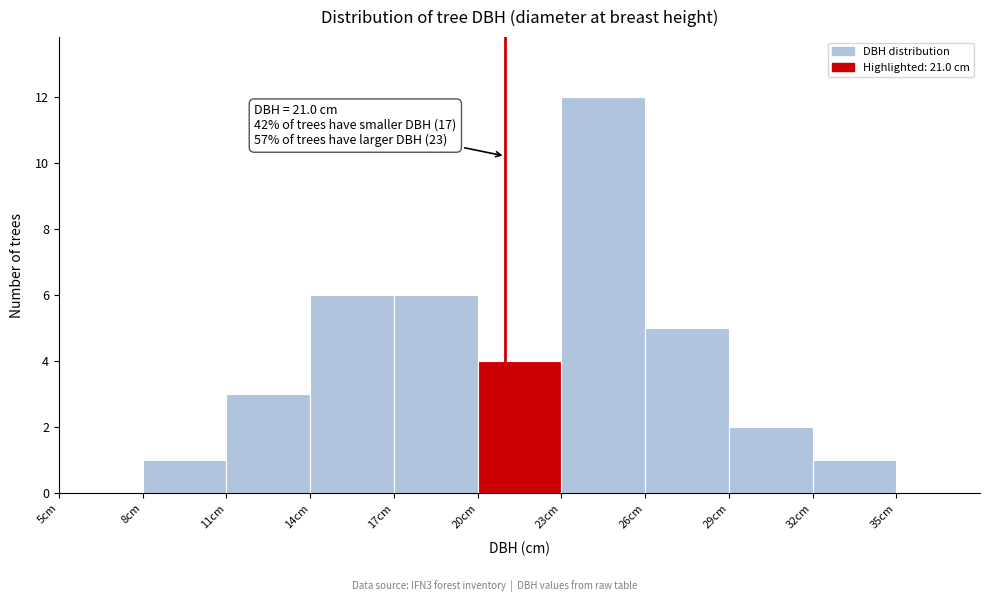

Over which range of the x-axis is the bar tallest?

23 to 26